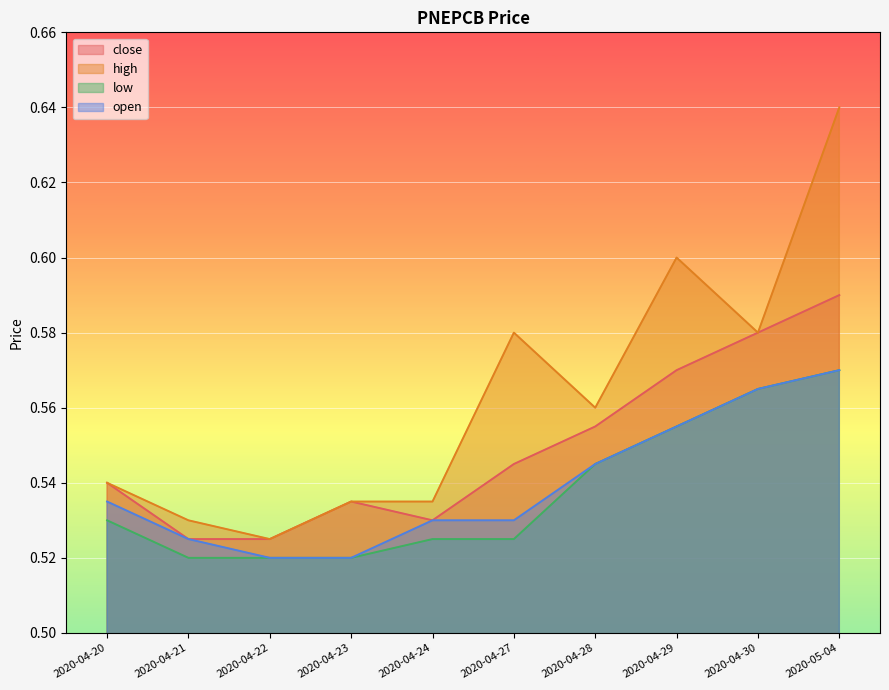

Reading right to left, what are all the values shown in this chart?

close: 2020-05-04=0.6	2020-04-30=0.6	2020-04-29=0.6	2020-04-28=0.6	2020-04-27=0.5	2020-04-24=0.5	2020-04-23=0.5	2020-04-22=0.5	2020-04-21=0.5	2020-04-20=0.5
high: 2020-05-04=0.6	2020-04-30=0.6	2020-04-29=0.6	2020-04-28=0.6	2020-04-27=0.6	2020-04-24=0.5	2020-04-23=0.5	2020-04-22=0.5	2020-04-21=0.5	2020-04-20=0.5
low: 2020-05-04=0.6	2020-04-30=0.6	2020-04-29=0.6	2020-04-28=0.5	2020-04-27=0.5	2020-04-24=0.5	2020-04-23=0.5	2020-04-22=0.5	2020-04-21=0.5	2020-04-20=0.5
open: 2020-05-04=0.6	2020-04-30=0.6	2020-04-29=0.6	2020-04-28=0.5	2020-04-27=0.5	2020-04-24=0.5	2020-04-23=0.5	2020-04-22=0.5	2020-04-21=0.5	2020-04-20=0.5